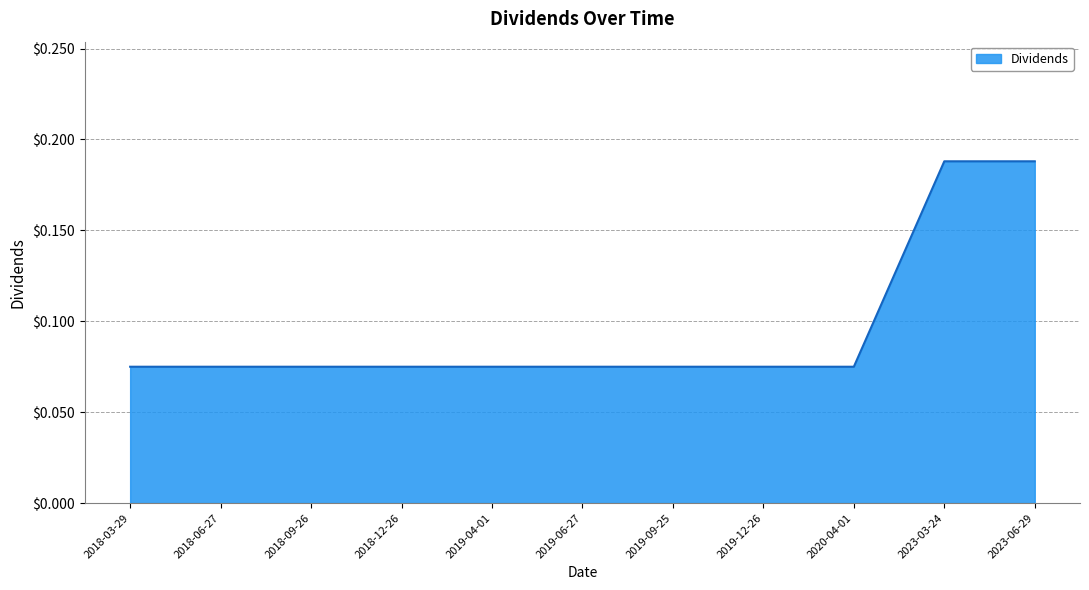

What position from the right is 2018-06-27?

10